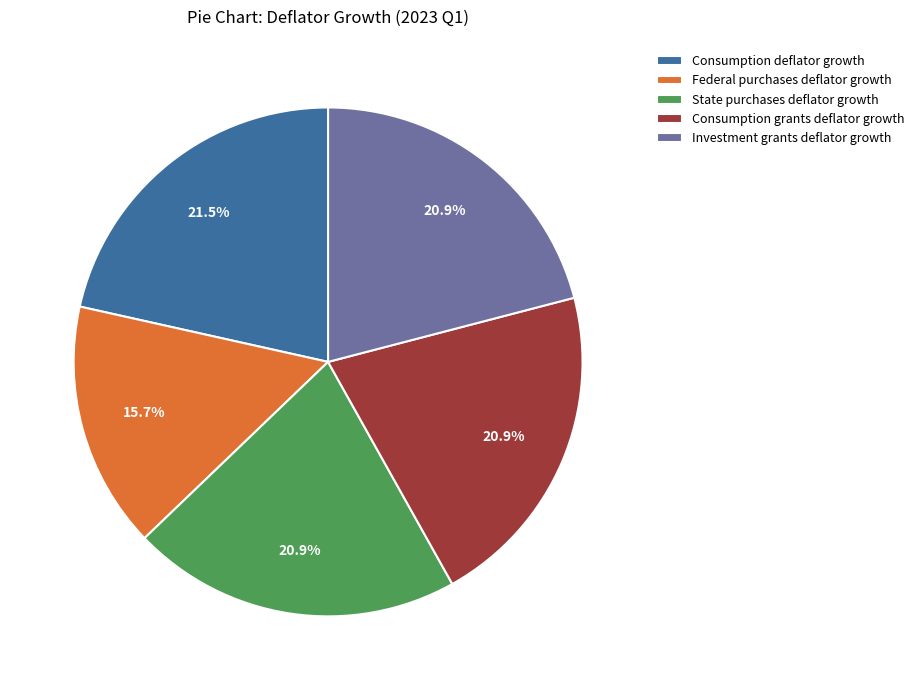

To the nearest percent, what is the difference between the largest and smallest slice percentages?

6%